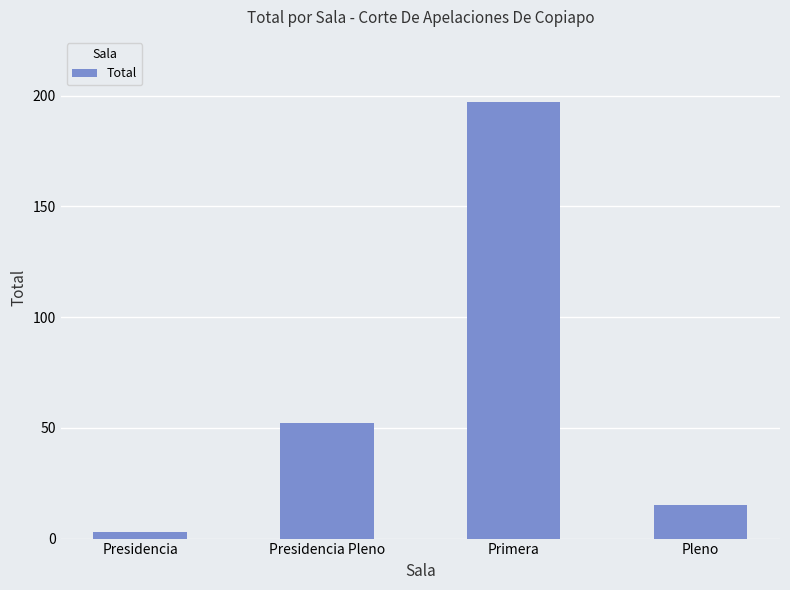

Reading left to right, transcribe all the data shown in this chart.

3	52	197	15